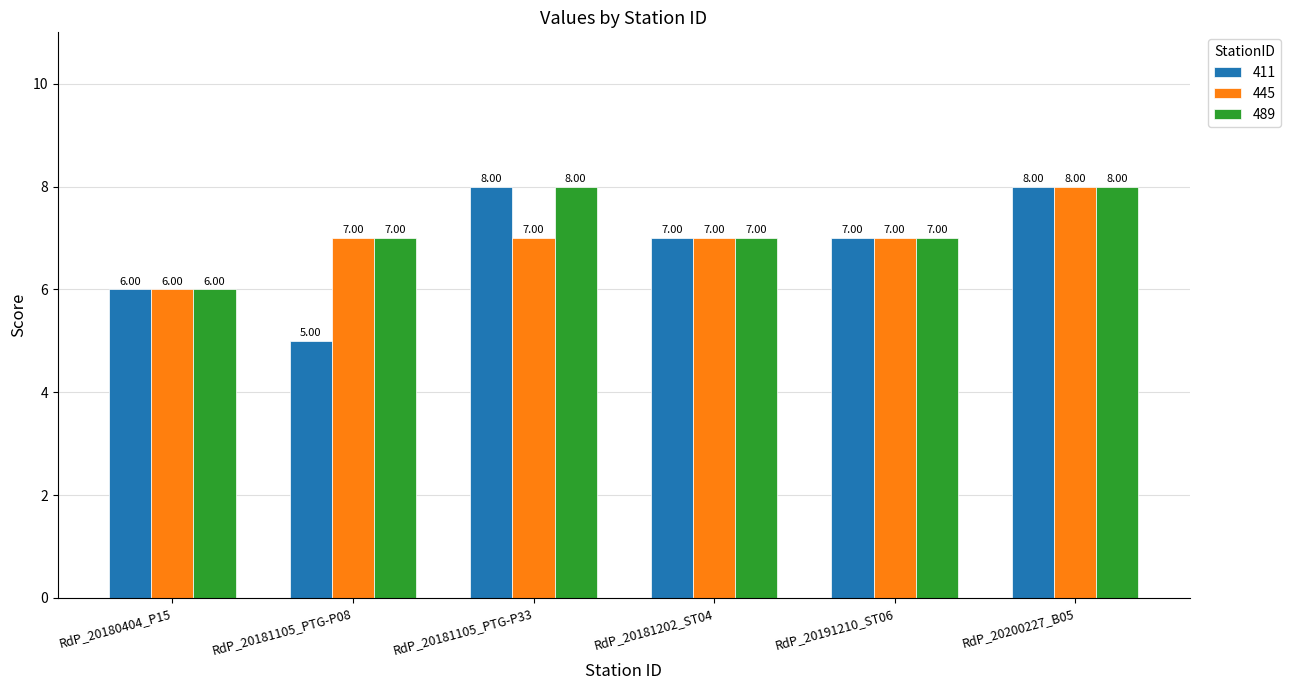

Which series has the largest total across all categories?

489